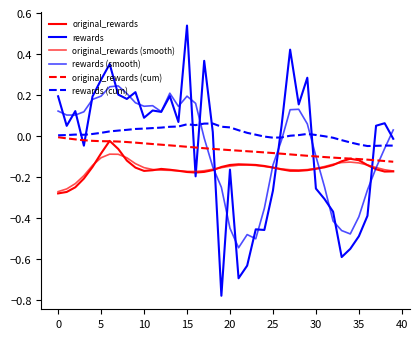

True or false: original_rewards (cum) has more than 0 interior local peaks.

False